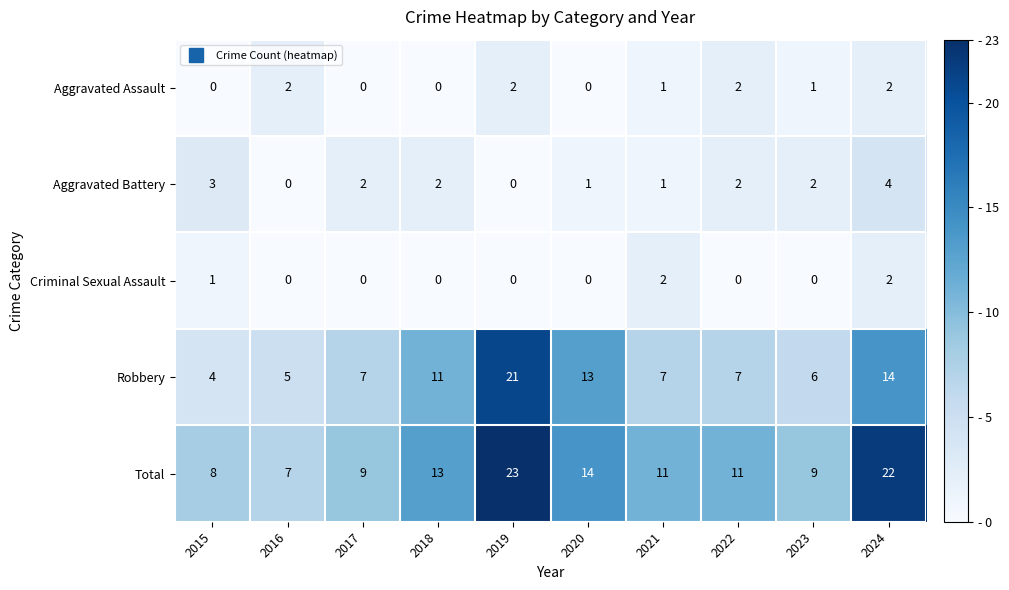

The Criminal Sexual Assault series shows 0 at 2020. True or false?

True